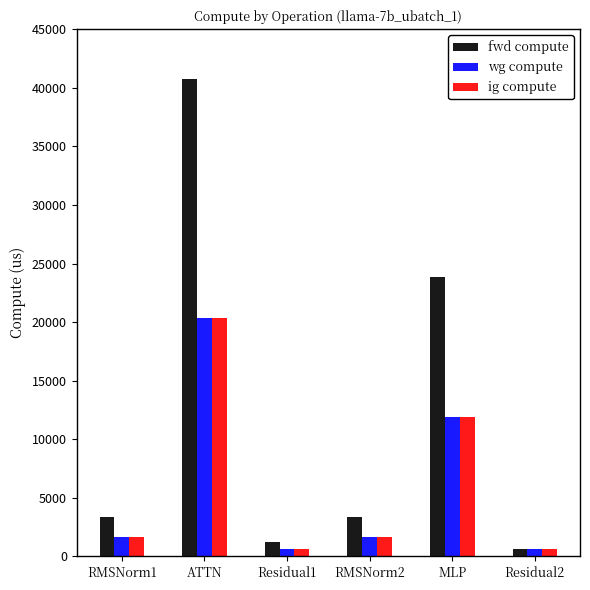

What is the difference between the maximum and minimum values in the ig compute series?

19777.4